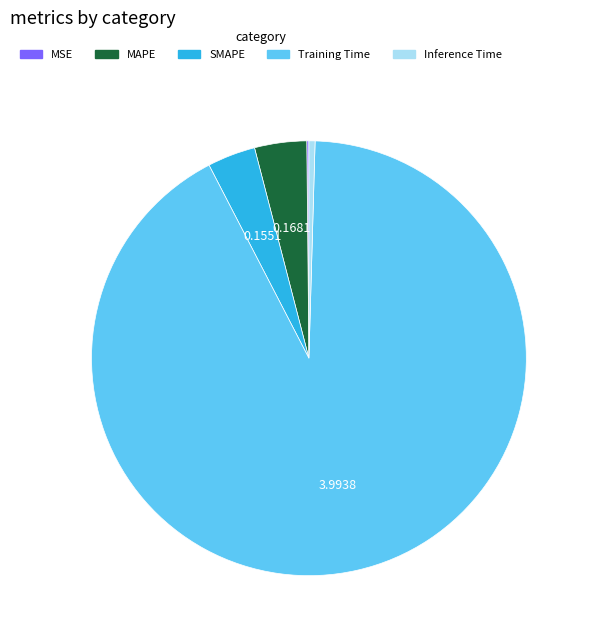

What is the largest slice in the pie chart?

Training Time